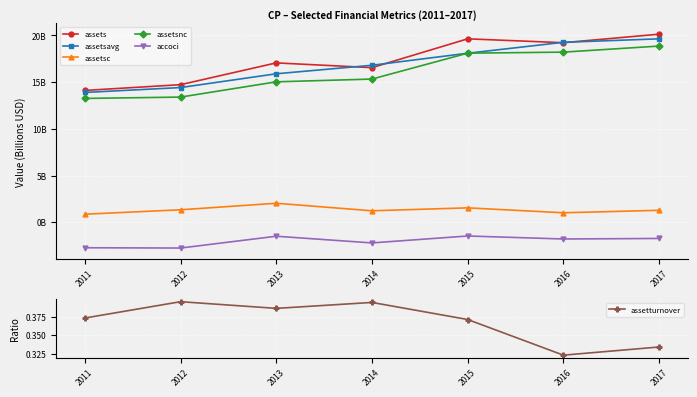

The value of assetsc at 2013 is 2.0. True or false?

True